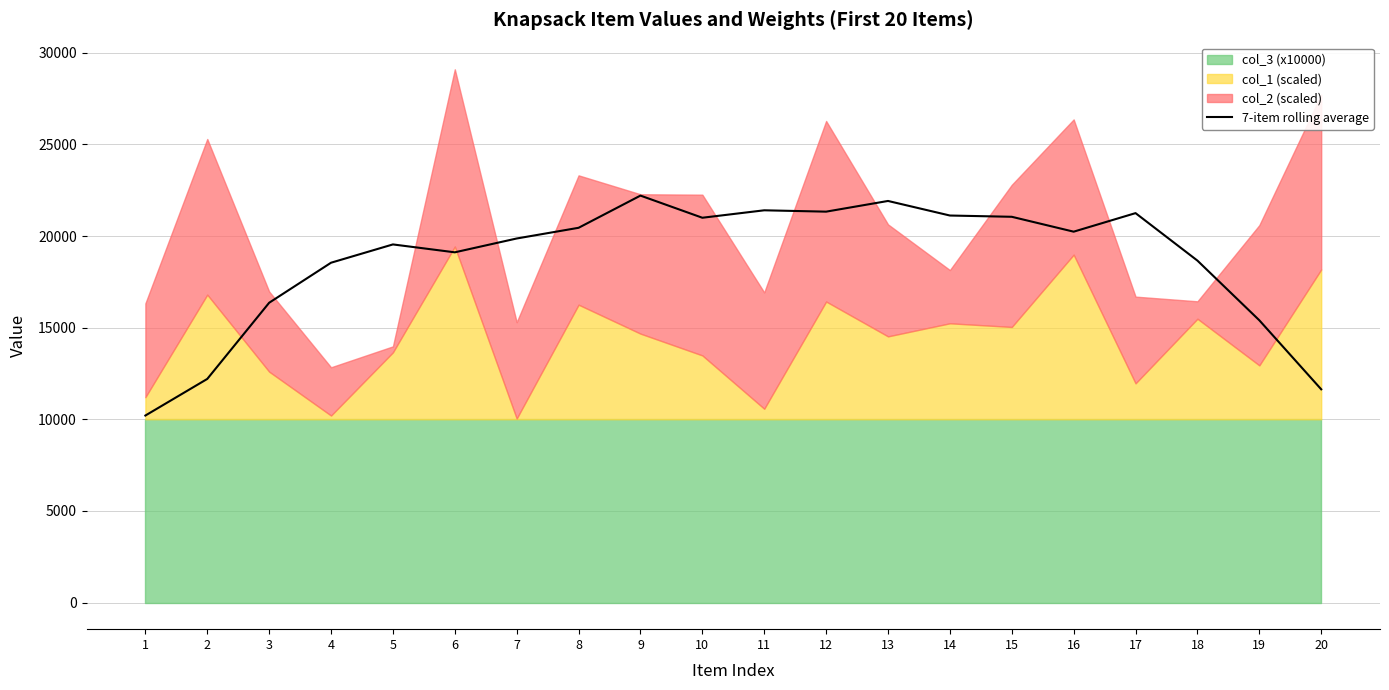

Reading left to right, list all the values displayed in this chart.

1=10203.8	2=12200.6	3=16357.5	4=18542.8	5=19541.1	6=19110.3	7=19865.0	8=20448.7	9=22205.8	10=20996.9	11=21403.3	12=21329.8	13=21913.3	14=21118.4	15=21049.1	16=20237.1	17=21249.2	18=18657.6	19=15401.0	20=11634.8